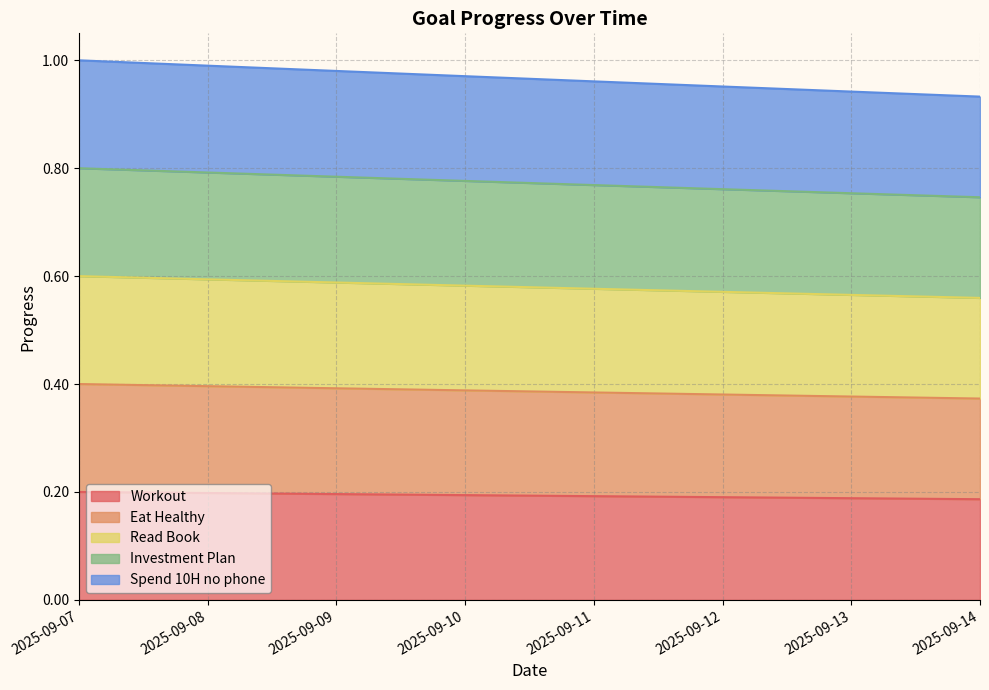

True or false: Read Book has more than 2 interior local peaks.

False